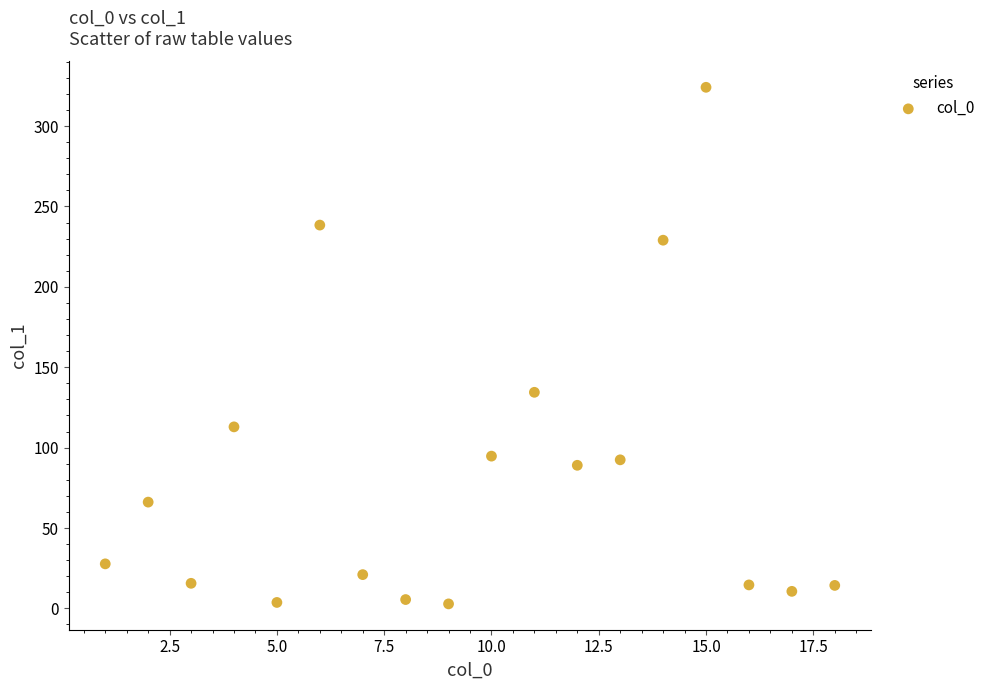

What Y value in the scatter plot is closest to 163?

134.4